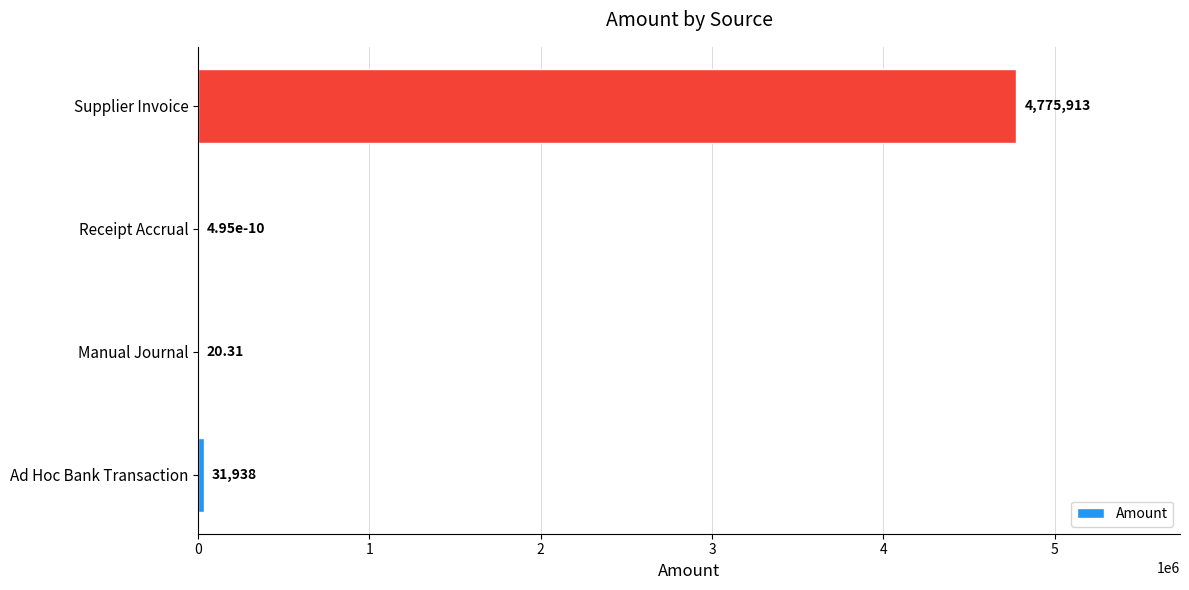

At which label is the value closest to 2387956?

Ad Hoc Bank Transaction